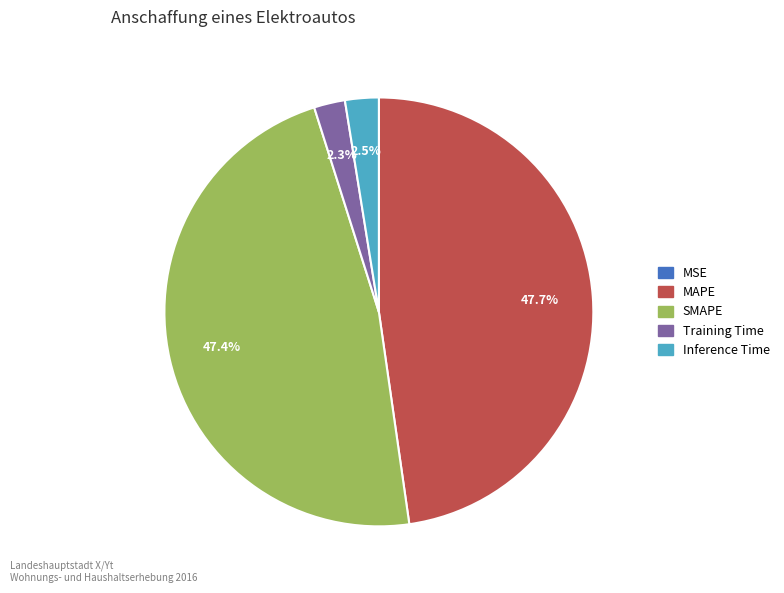

Is MAPE the majority of the pie?

No